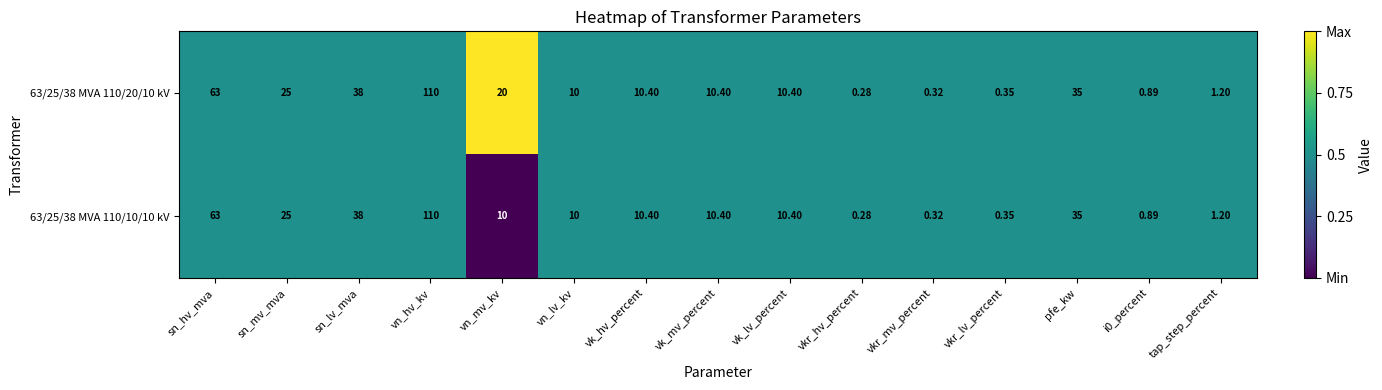

What is the maximum value shown in the chart?

110.0